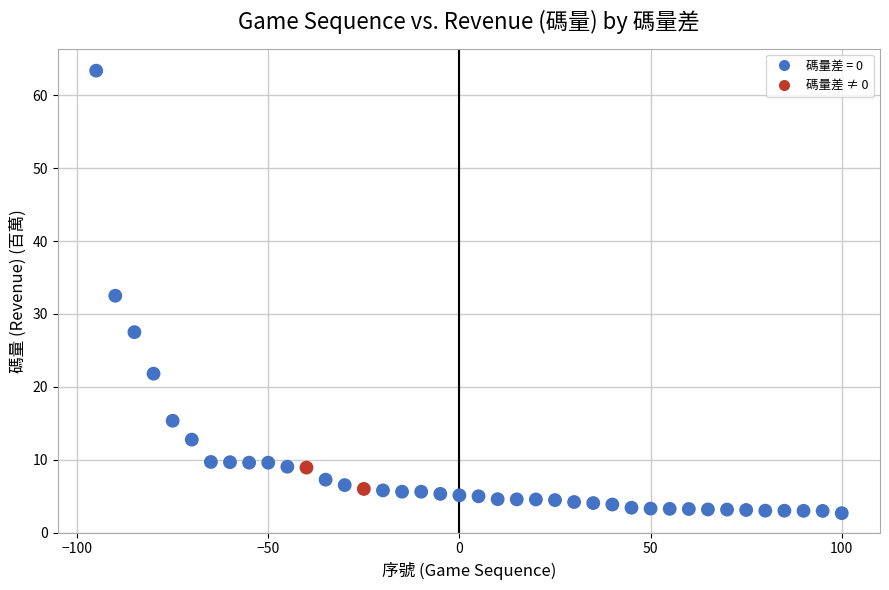

What is the range of X values (max minus min)?

195.0